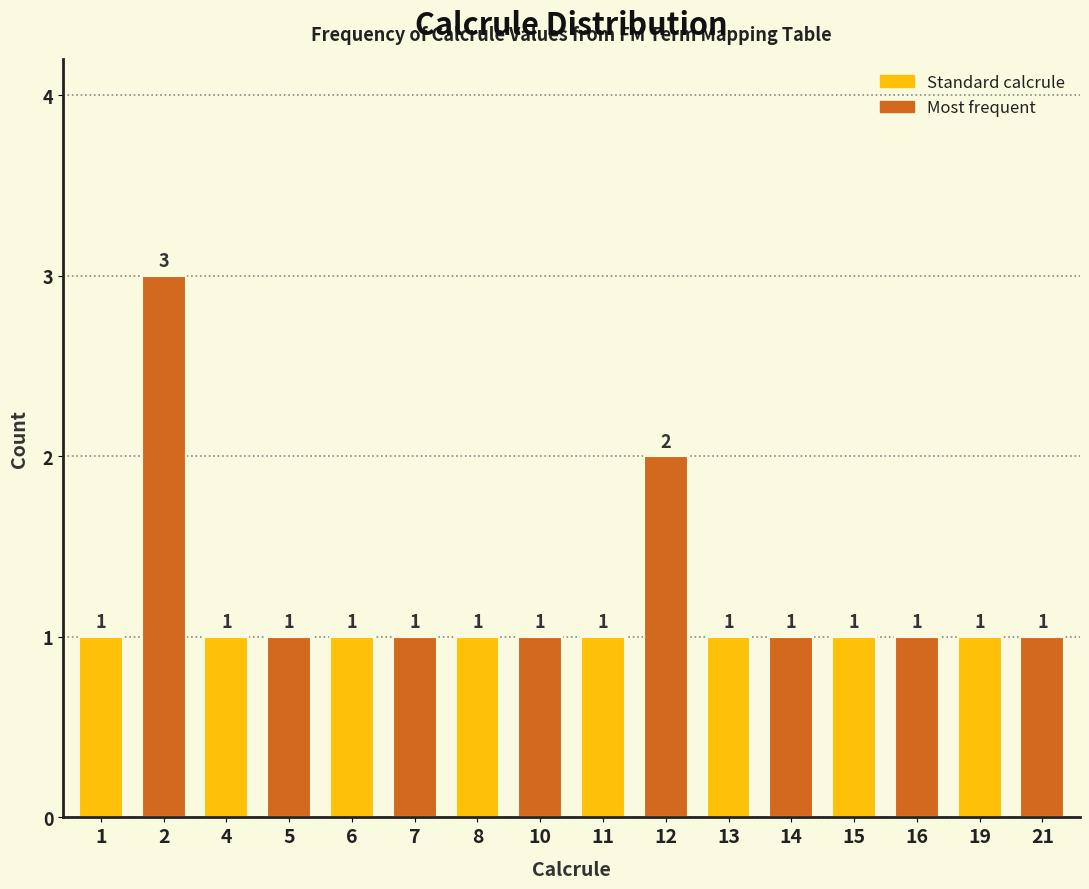

Reading right to left, what are all the values shown in this chart?

21=1	19=1	16=1	15=1	14=1	13=1	12=2	11=1	10=1	8=1	7=1	6=1	5=1	4=1	2=3	1=1